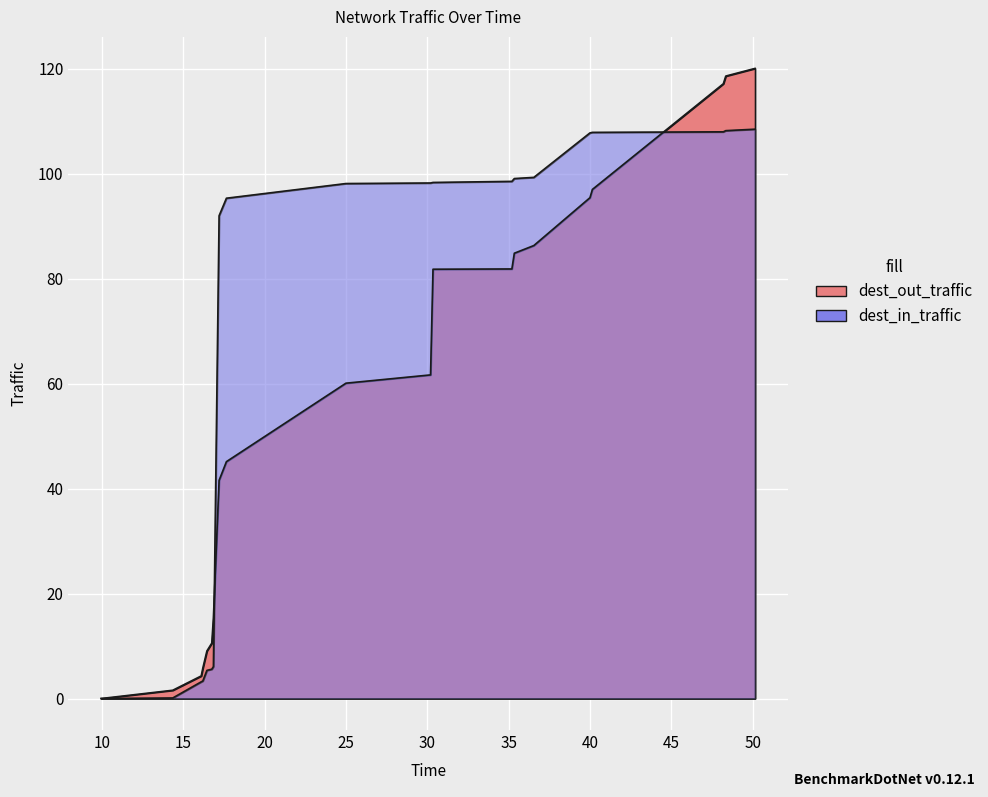

How many data points does each series have?

20